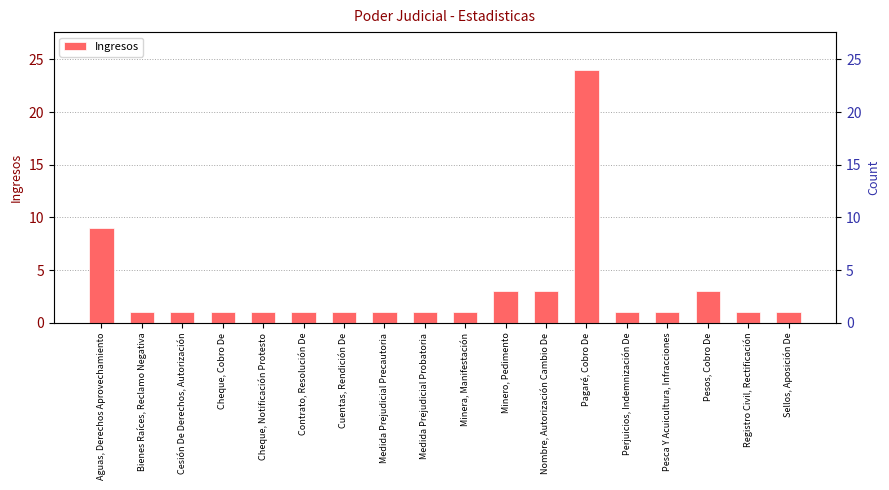

What is the sum of all values?

55